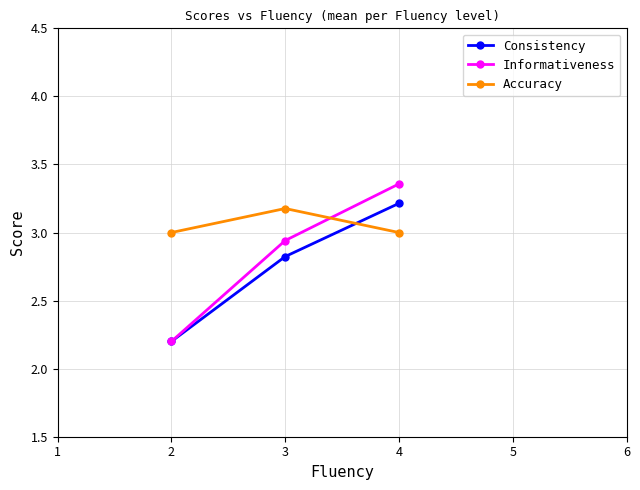

The value of Accuracy at 2 is 3.0. True or false?

True